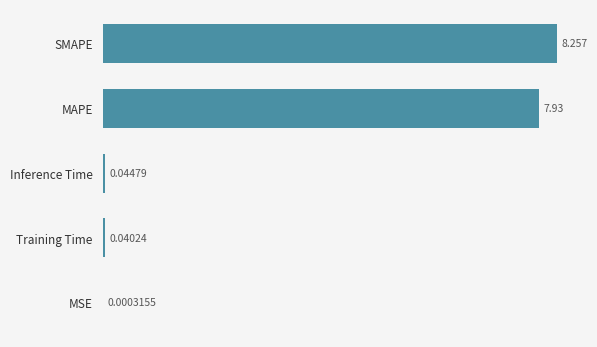

Which has a higher value, Training Time or MSE?

Training Time